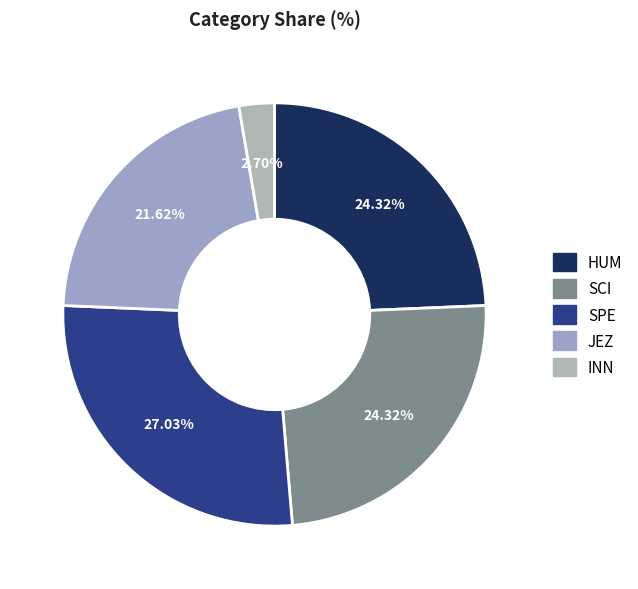

Which slice is the smallest?

INN